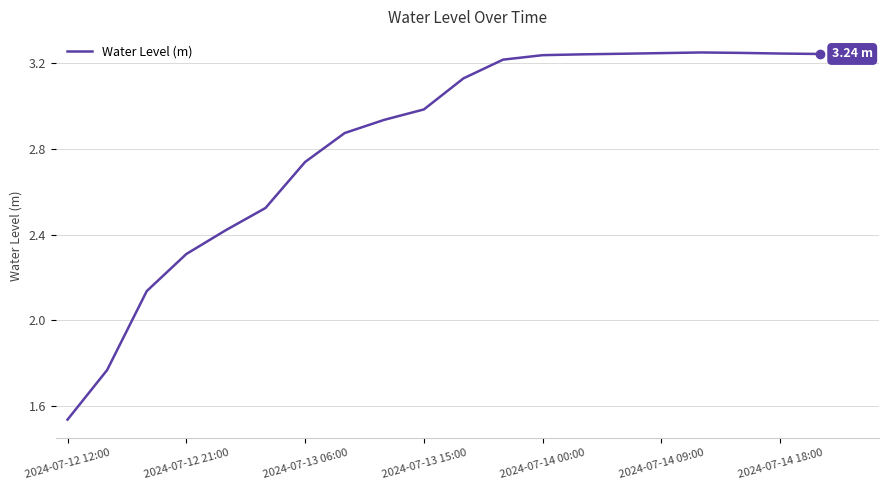

What is the difference between the maximum and minimum values?

1.7